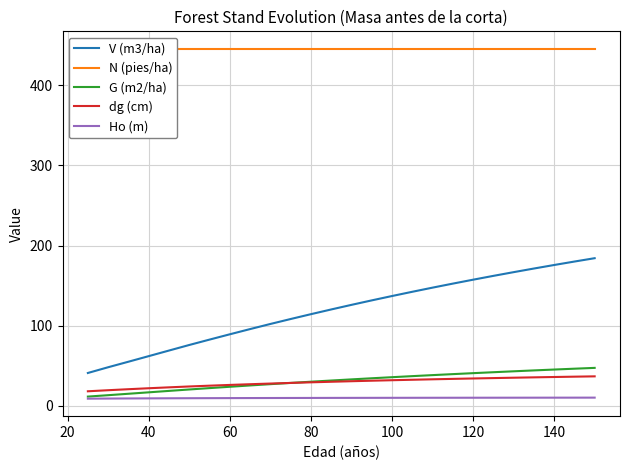

Does the chart display data point markers on the line(s)?

No